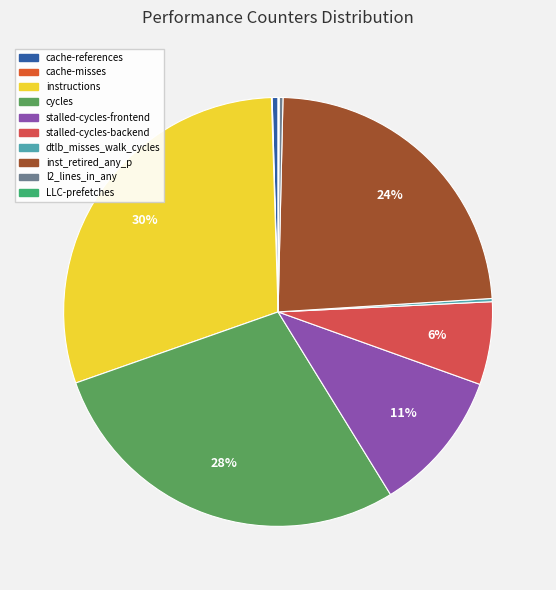

Is it true that instructions is 30% of the pie?

True